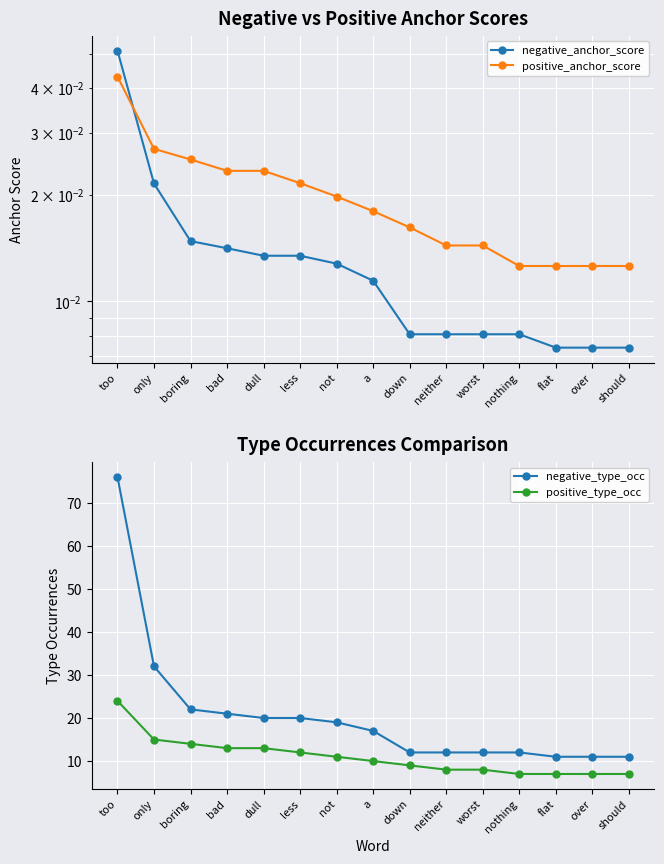

At which label is positive_type_occ closest to 15?

only